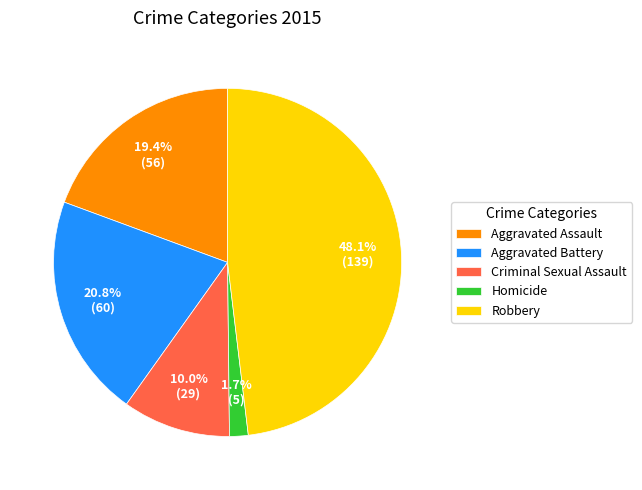

Rank the categories by value from lowest to highest.

Homicide, Criminal Sexual Assault, Aggravated Assault, Aggravated Battery, Robbery